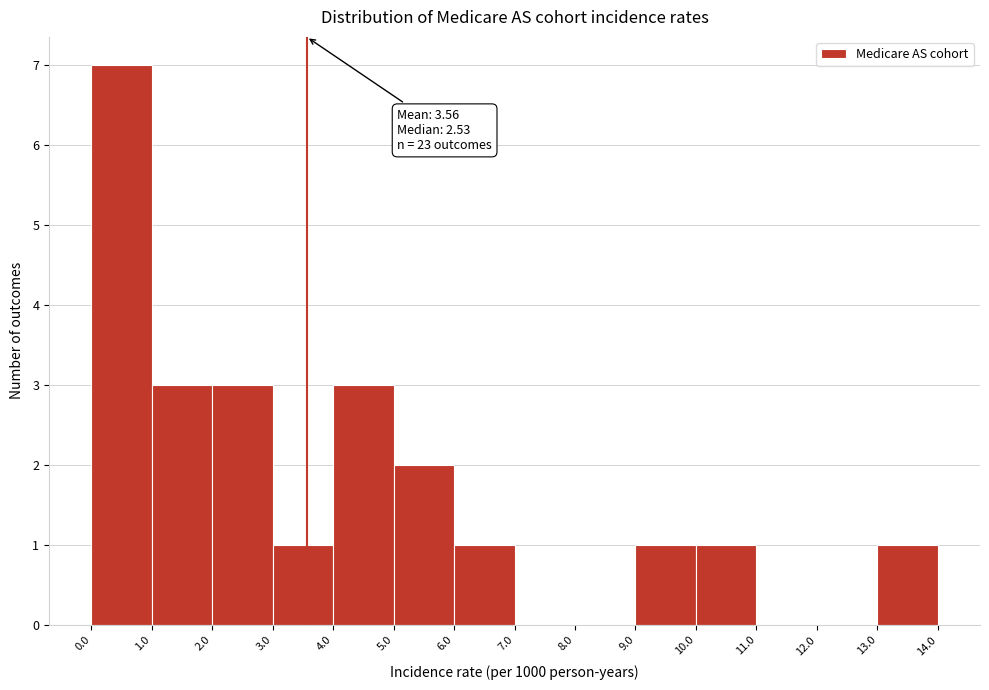

Which range on the x-axis has the tallest bar?

0.0 to 1.0